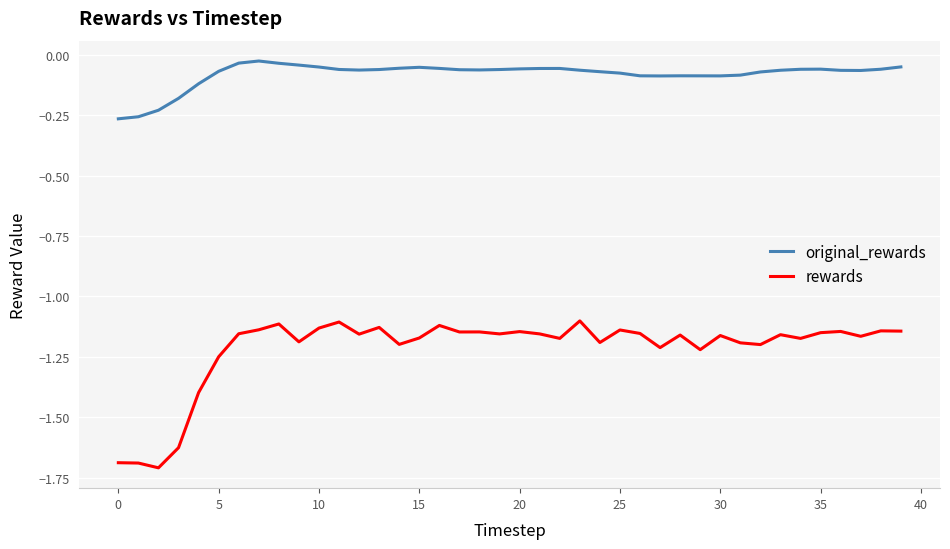

True or false: rewards and original_rewards intersect in this chart.

False